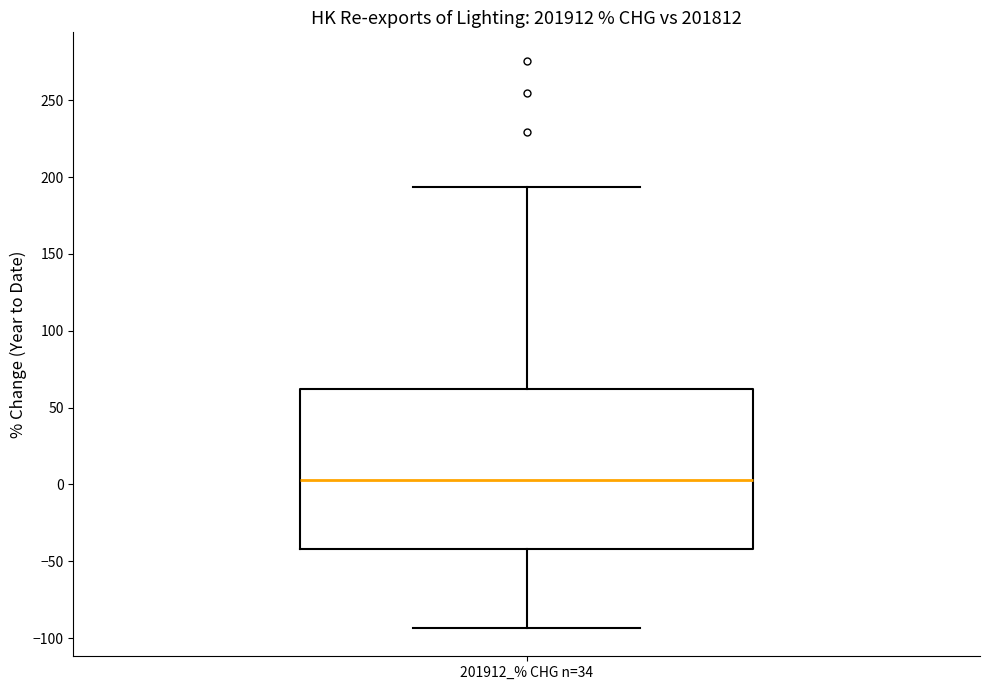

Read this box plot against the y-axis: the position of the median line, the range covered by the box, and the ends of both whiskers. The values are not printed on the chart, so give them approximately, as read against the axis.

median 5, box -40 to 60, whiskers -95 to 195